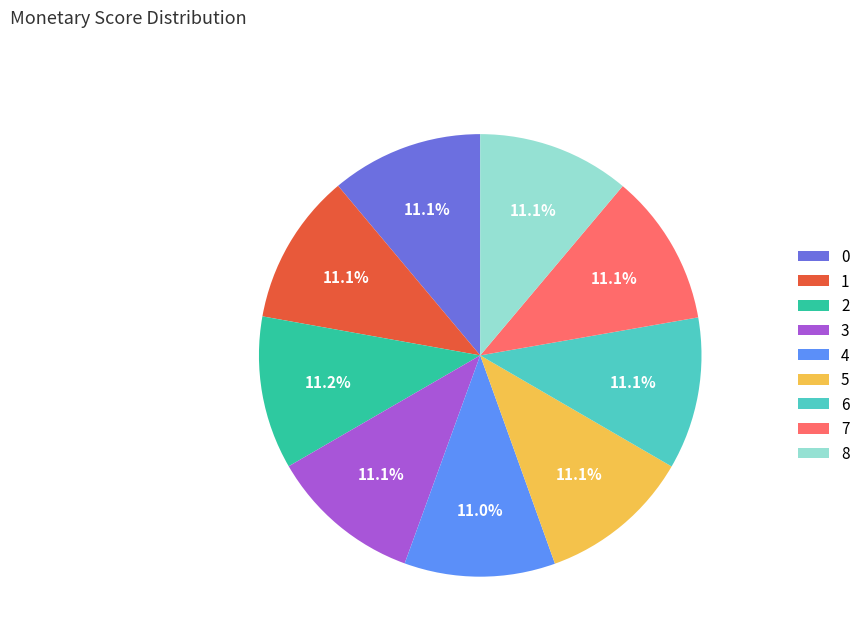

Is there any slice that represents more than half of the pie?

No